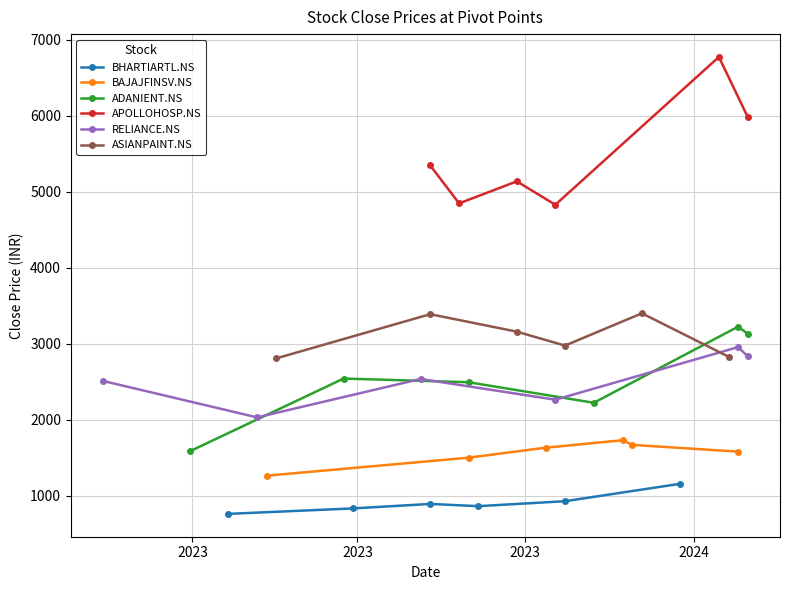

What is the minimum value for BHARTIARTL.NS?

764.4